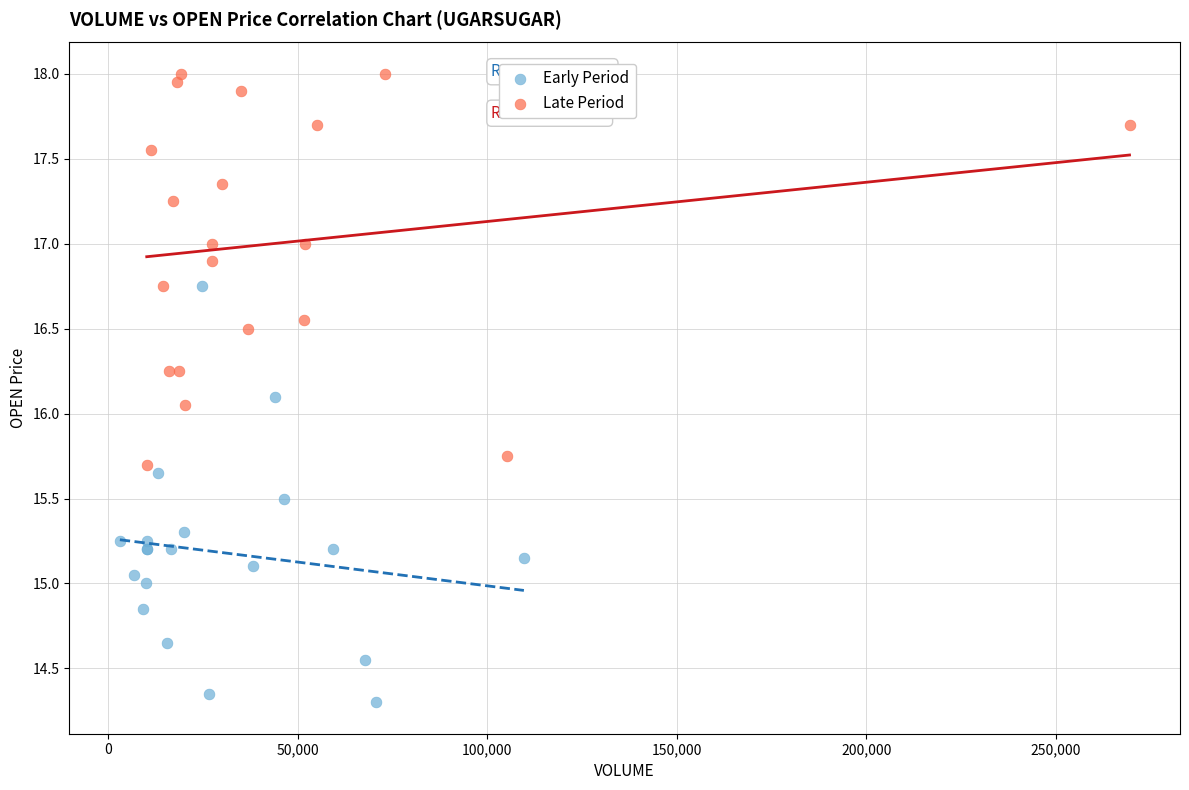

What are all the series names shown in the legend?

Early Period, Late Period